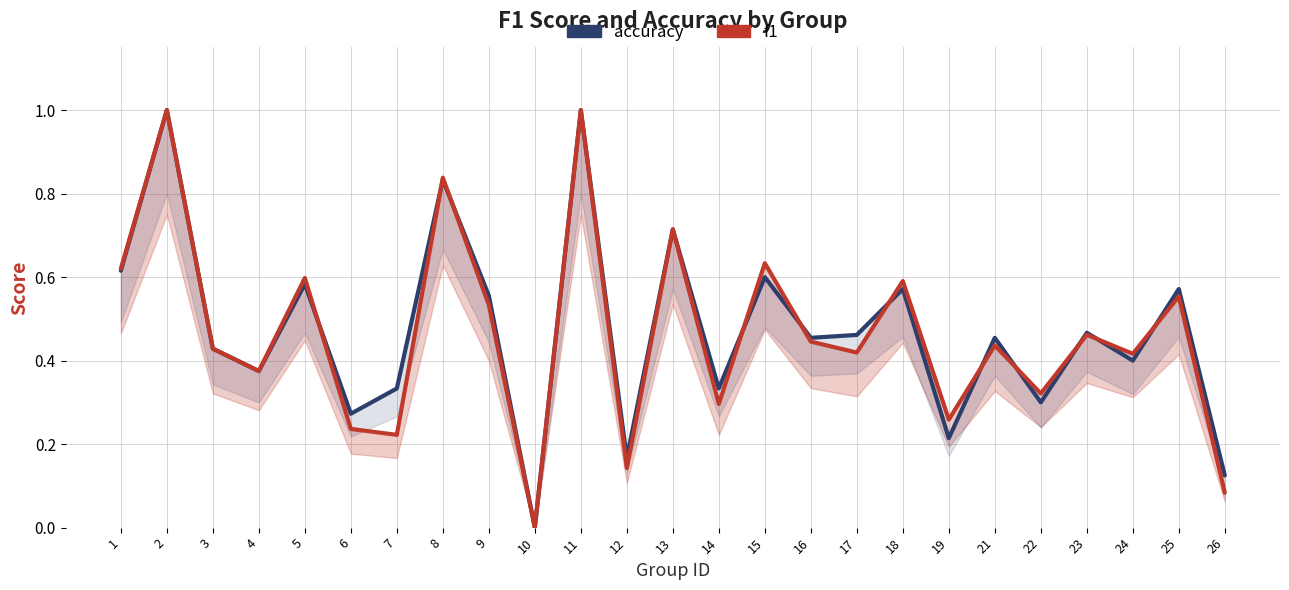

What is the value of the accuracy point at the 19th from the left?

0.2